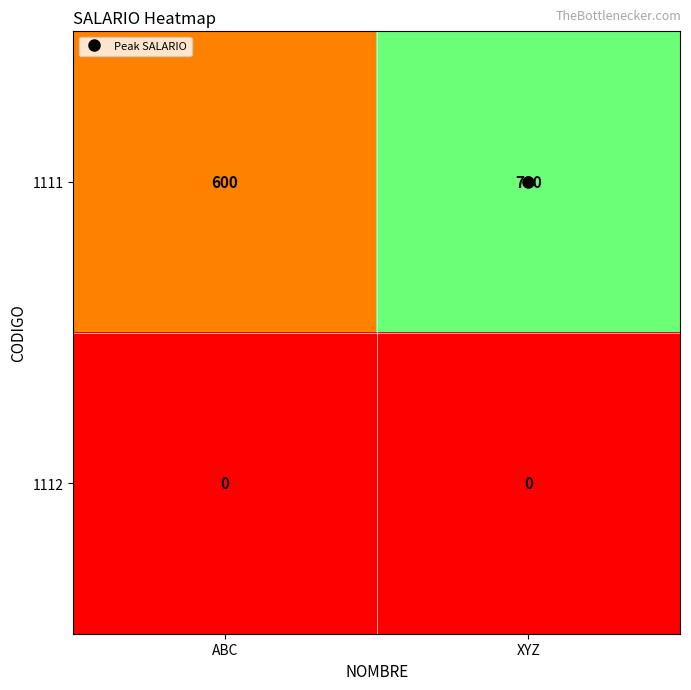

Rank the series by their maximum value, from highest to lowest.

1111, 1112